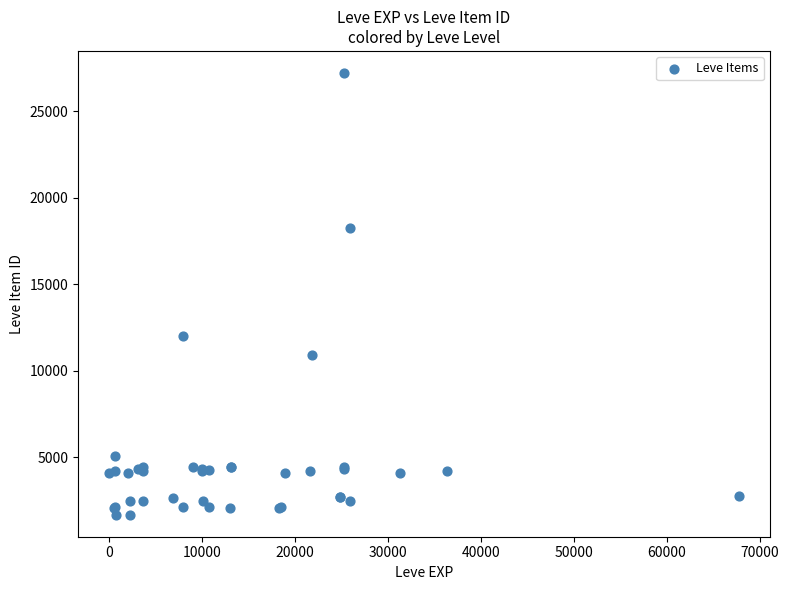

What Y value in the scatter plot is closest to 14448?

12018